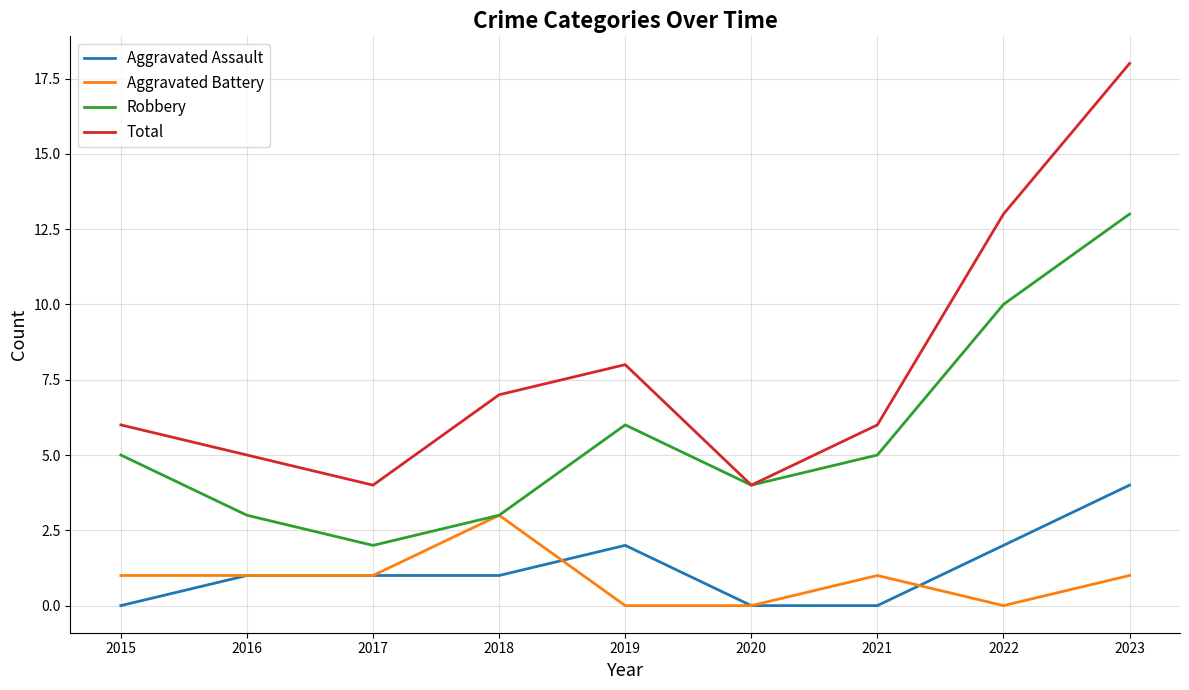

What is the difference between the highest and lowest values at 2020?

4